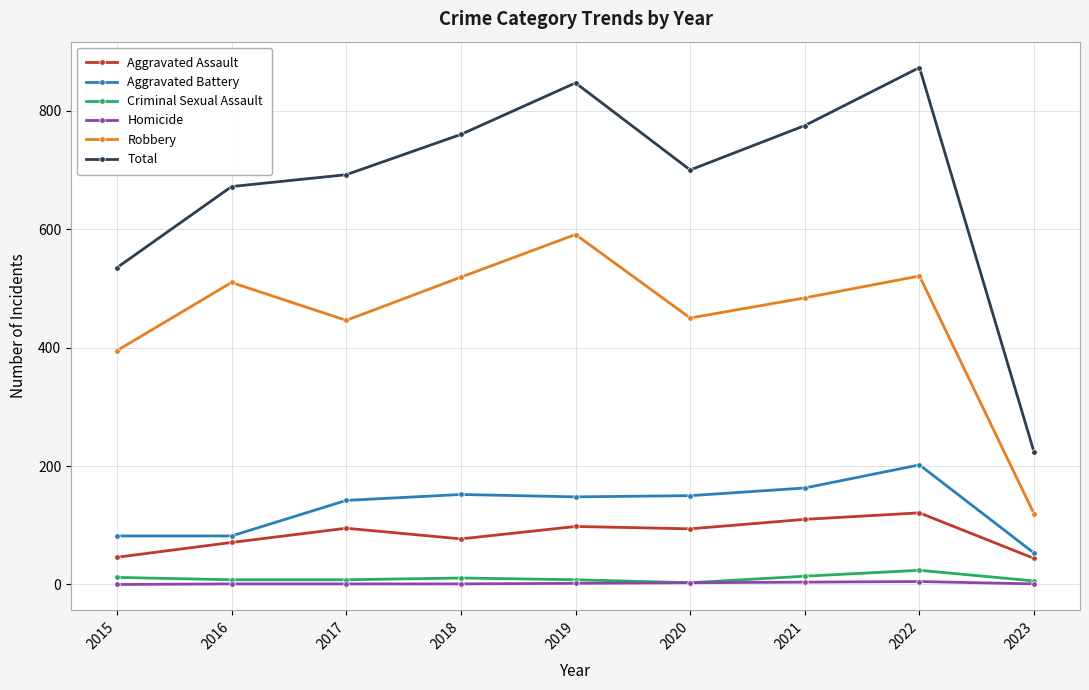

What is the value of the Aggravated Assault point at the 6th from the left?

94